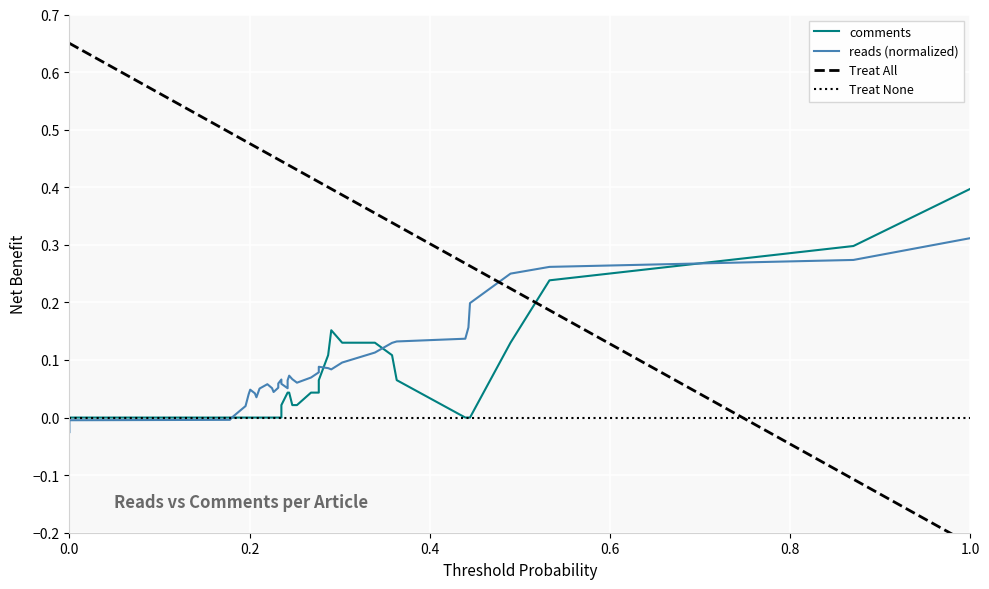

After their last crossing, which series has the higher values: Treat None or Treat All?

Treat None